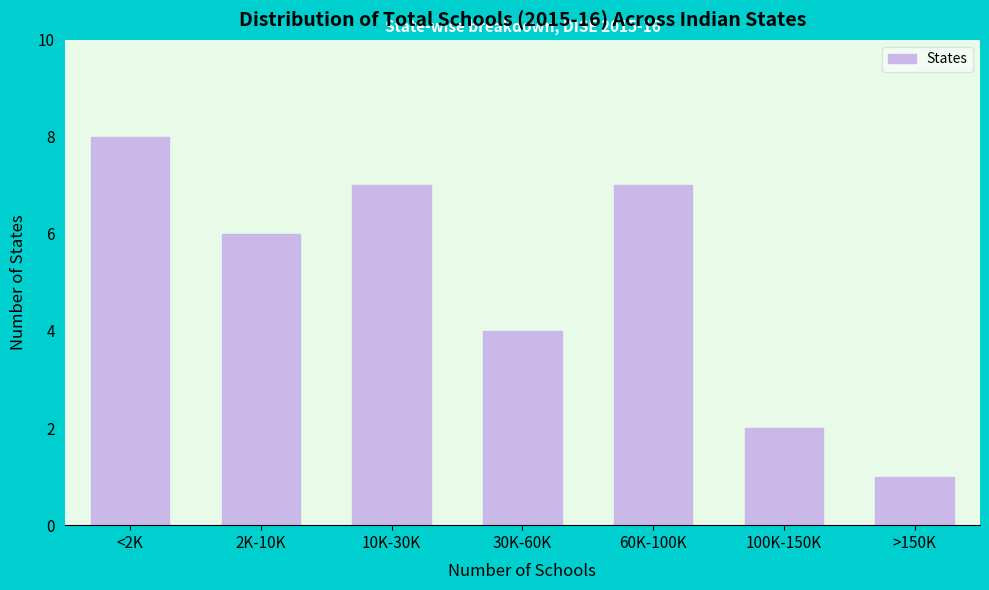

Reading left to right, what are all the values shown in this chart?

<2K=8	2K-10K=6	10K-30K=7	30K-60K=4	60K-100K=7	100K-150K=2	>150K=1